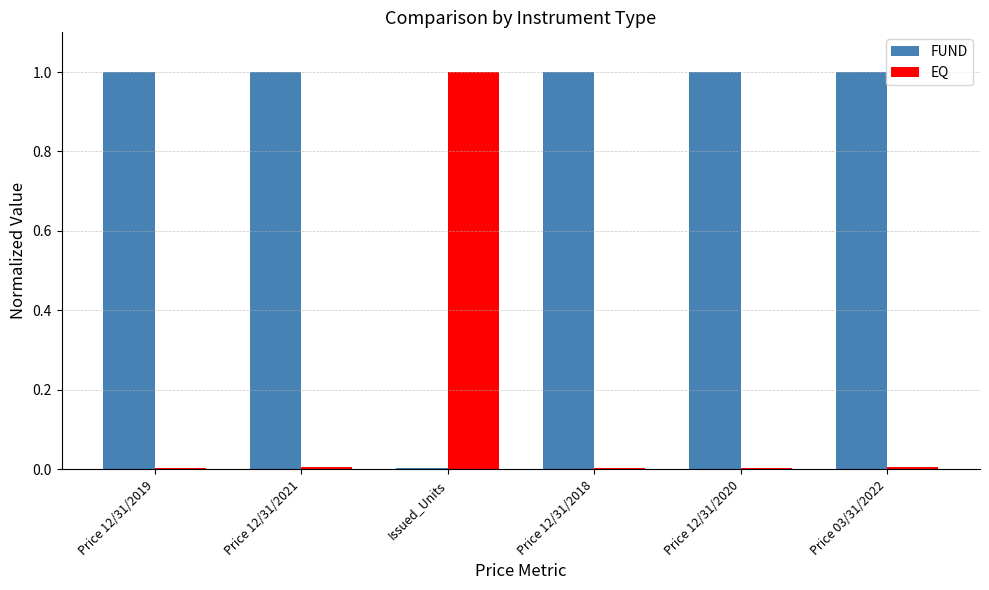

What is the maximum value shown in the chart?

1.0